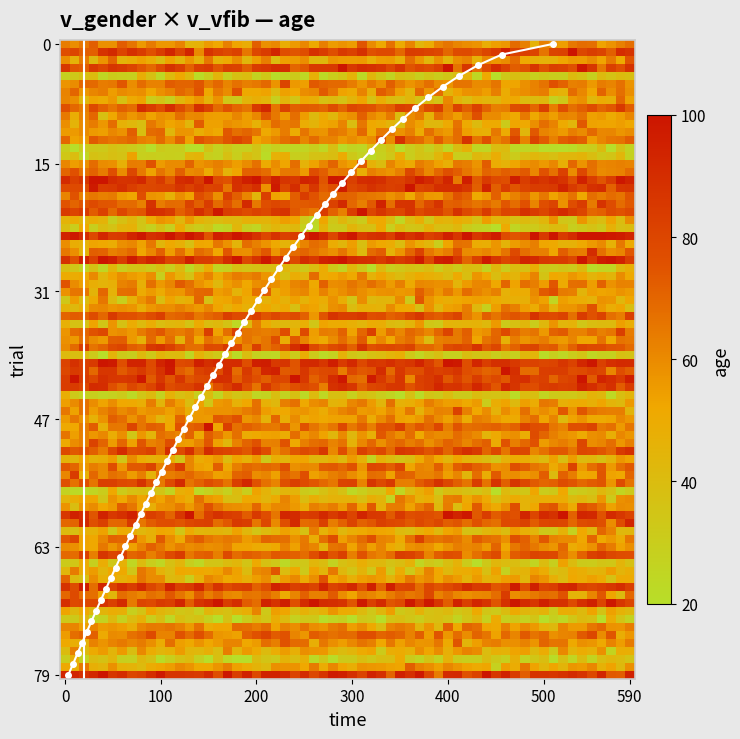

What is the difference between the maximum and minimum values?

79.0